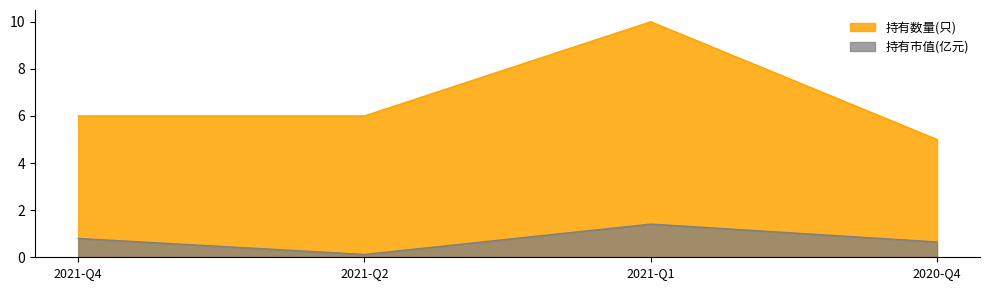

At 2021-Q2, list the series in order from largest to smallest.

持有数量(只), 持有市值(亿元)